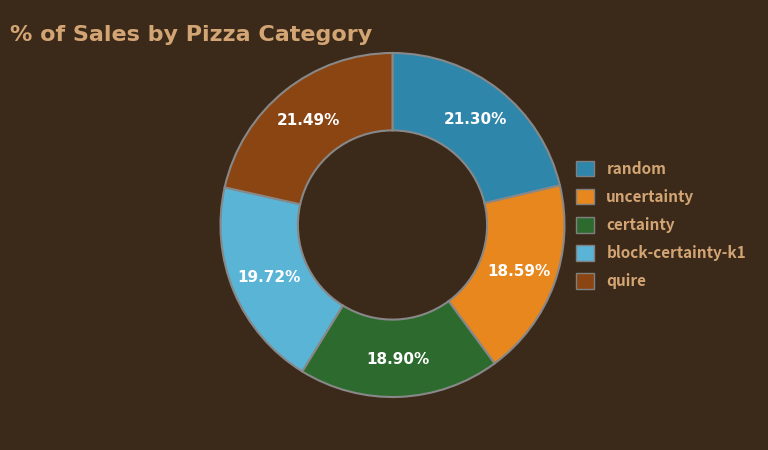

How many segments does this pie chart have?

5